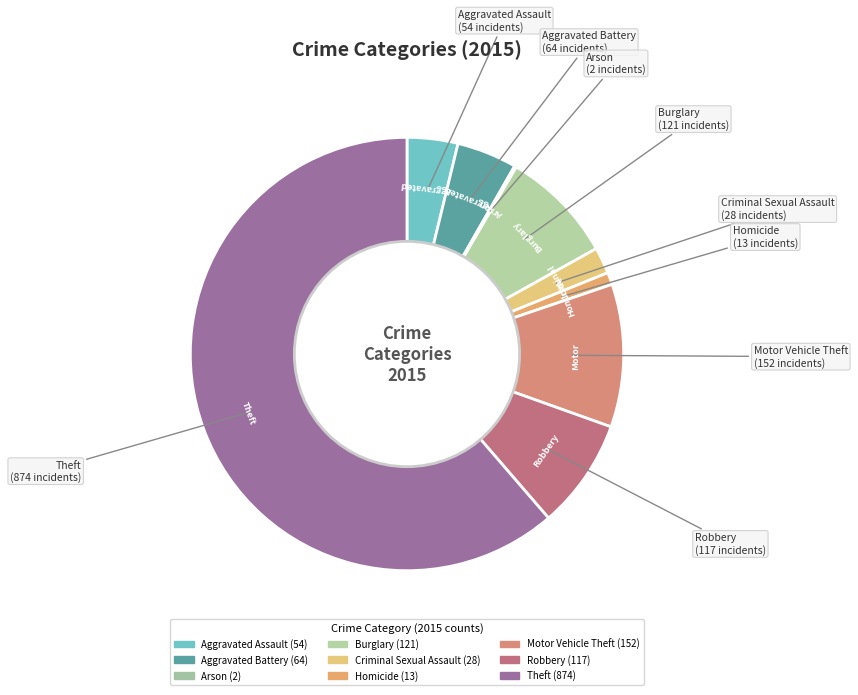

Which slice is the smallest?

Arson